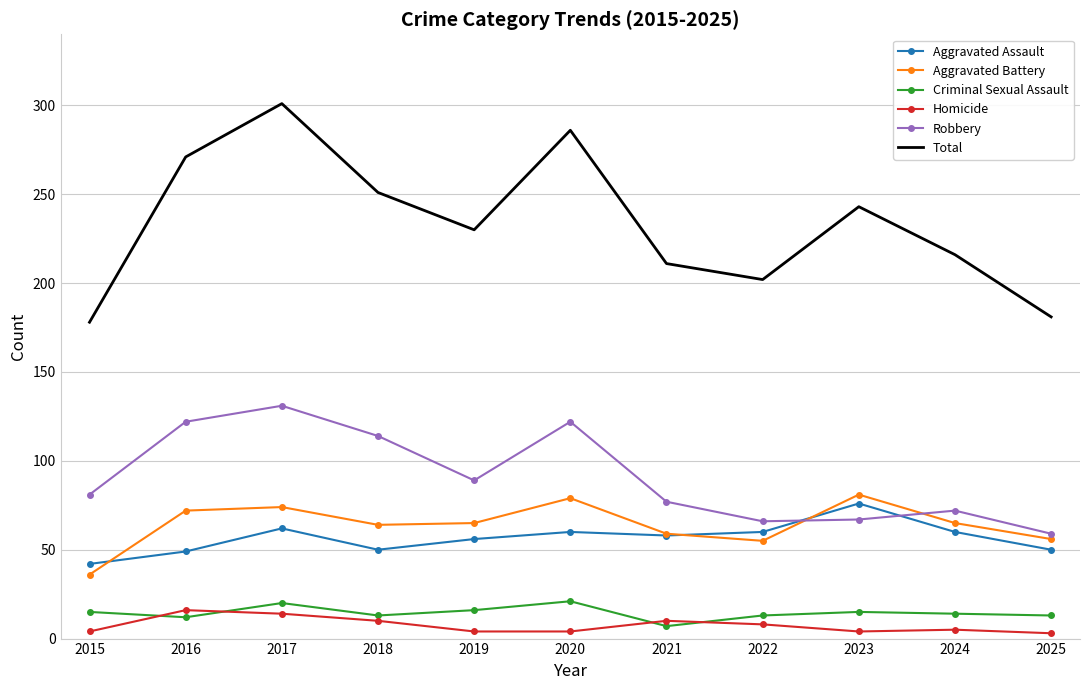

True or false: Aggravated Assault and Criminal Sexual Assault intersect in this chart.

False